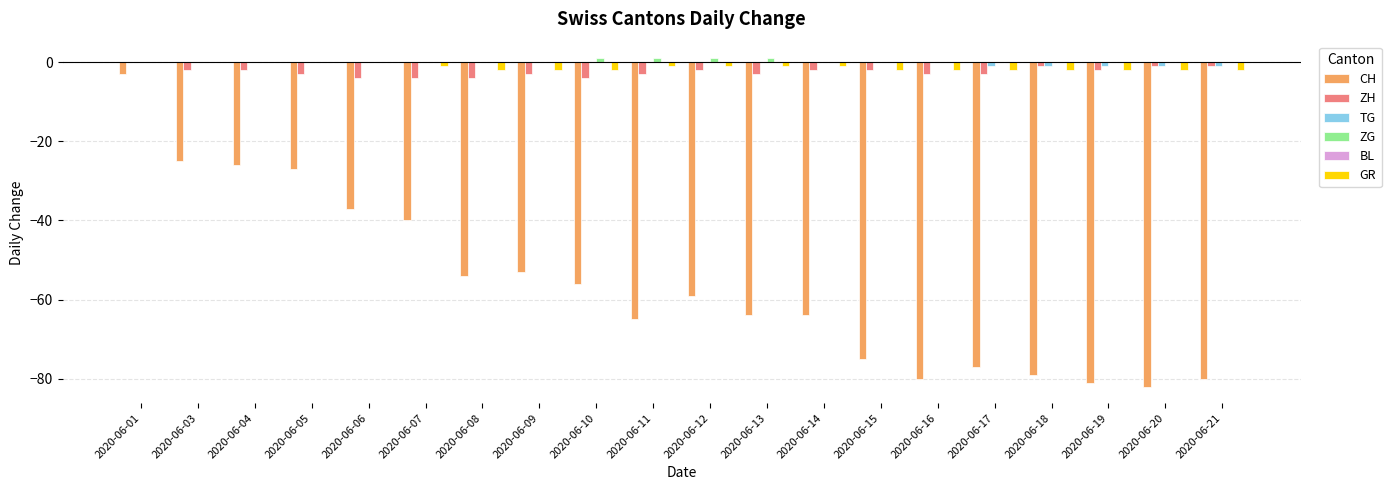

True or false: TG has a value of 0 at 2020-06-09.

True